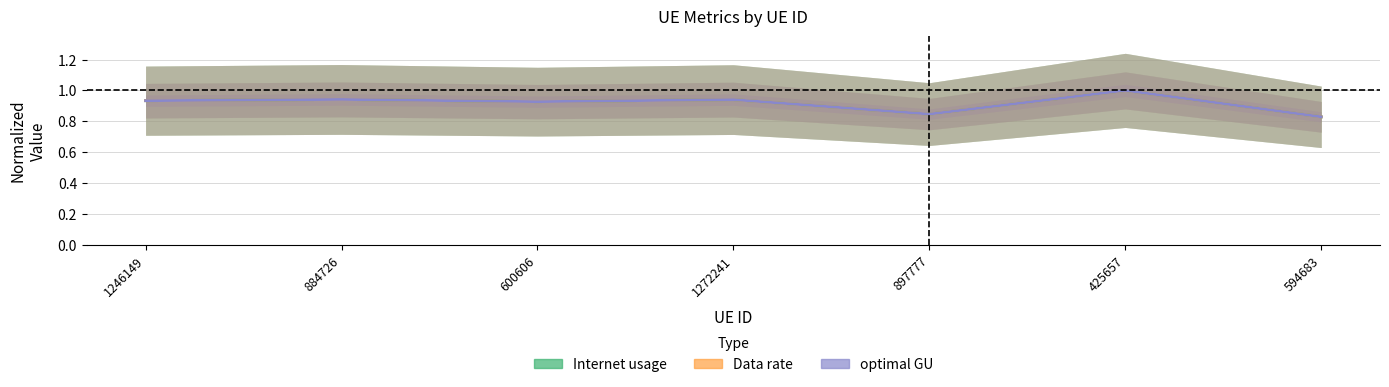

What are all the series names shown in the legend?

Internet usage, Data rate, optimal GU